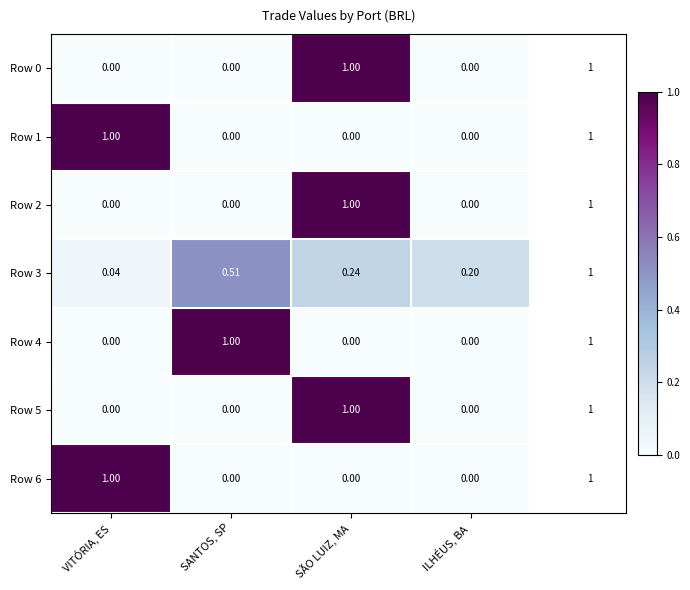

At which label does Row 1 reach its peak?

VITÓRIA, ES